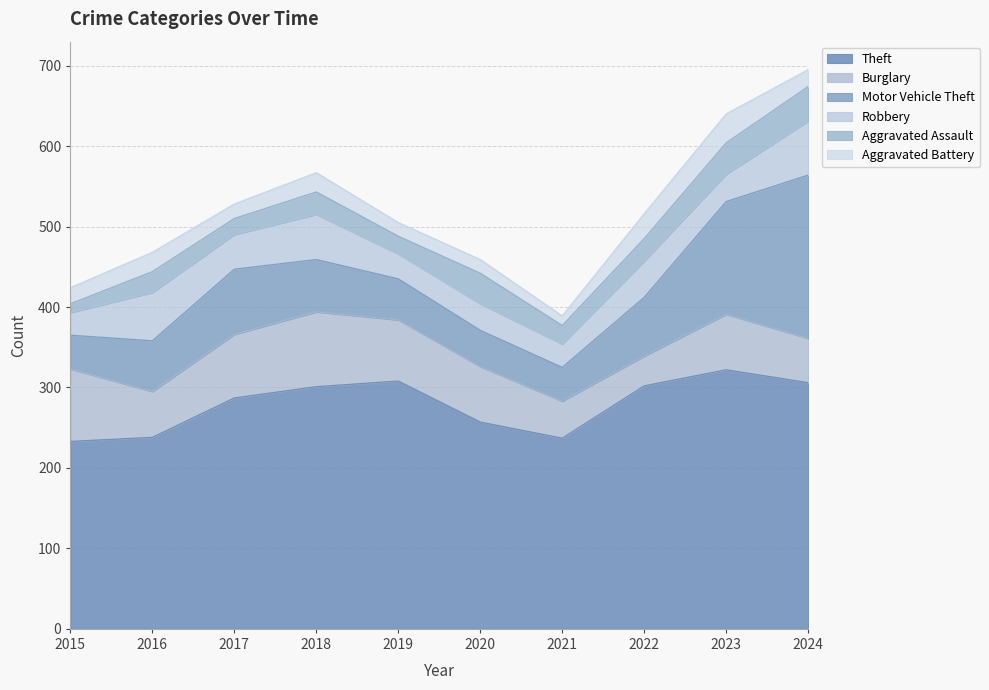

Reading left to right, list all the values displayed in this chart.

Theft: 2015=233	2016=238	2017=287	2018=301	2019=308	2020=257	2021=237	2022=302	2023=322	2024=306
Burglary: 2015=90	2016=57	2017=79	2018=93	2019=76	2020=69	2021=46	2022=37	2023=69	2024=55
Motor Vehicle Theft: 2015=42	2016=63	2017=81	2018=65	2019=51	2020=45	2021=42	2022=73	2023=140	2024=203
Robbery: 2015=28	2016=60	2017=43	2018=56	2019=31	2020=33	2021=29	2022=45	2023=34	2024=67
Aggravated Assault: 2015=11	2016=26	2017=20	2018=28	2019=22	2020=38	2021=23	2022=28	2023=39	2024=43
Aggravated Battery: 2015=20	2016=24	2017=18	2018=24	2019=17	2020=17	2021=12	2022=31	2023=36	2024=21